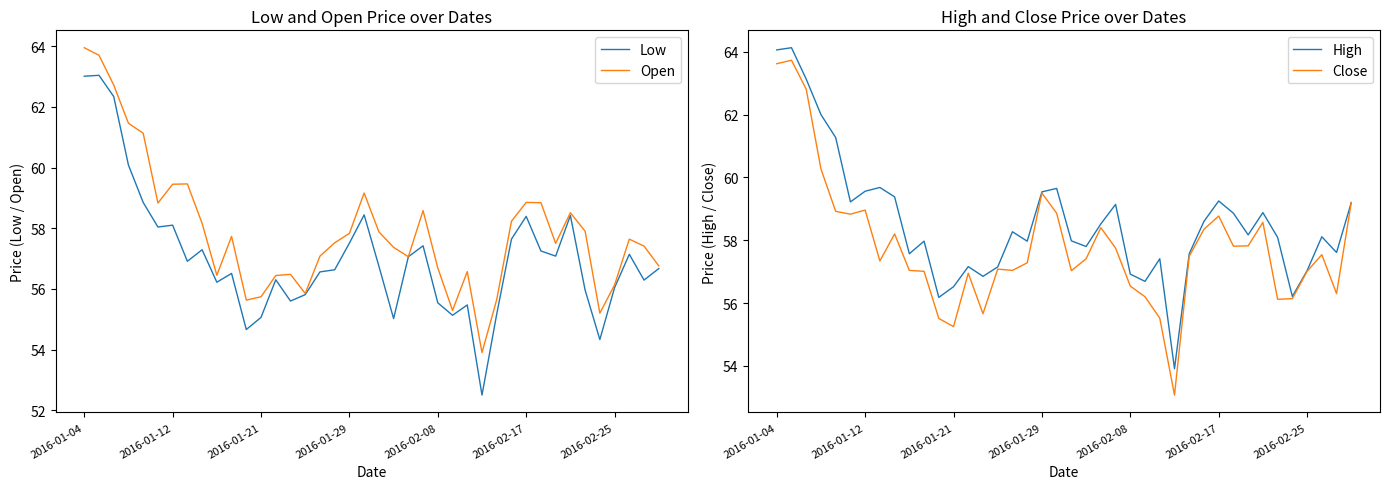

True or false: Open and High cross at least once.

False